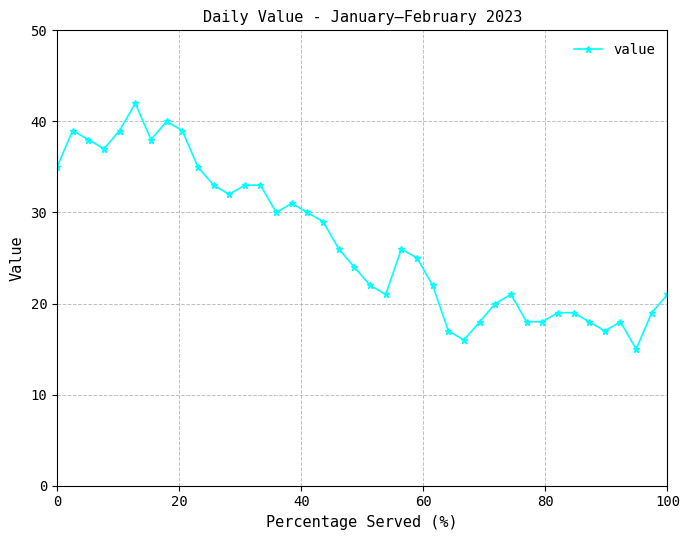

What is the difference between the second highest and second lowest values?

24